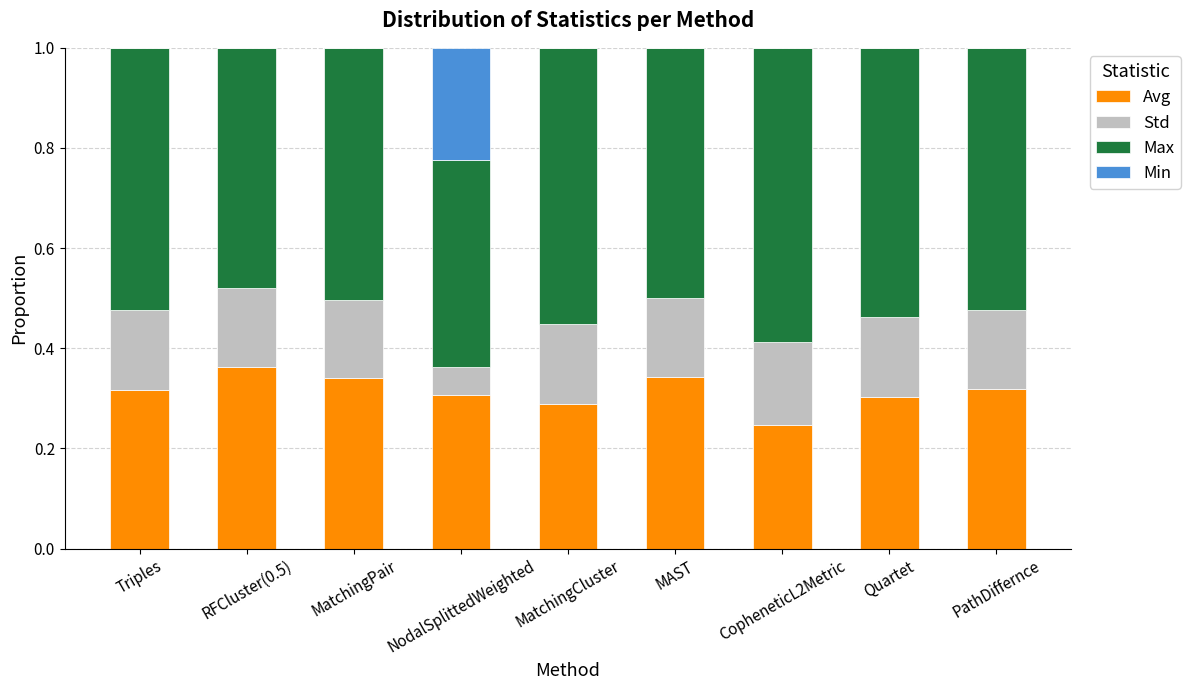

The Avg series shows 0.1 at MatchingPair. True or false?

False